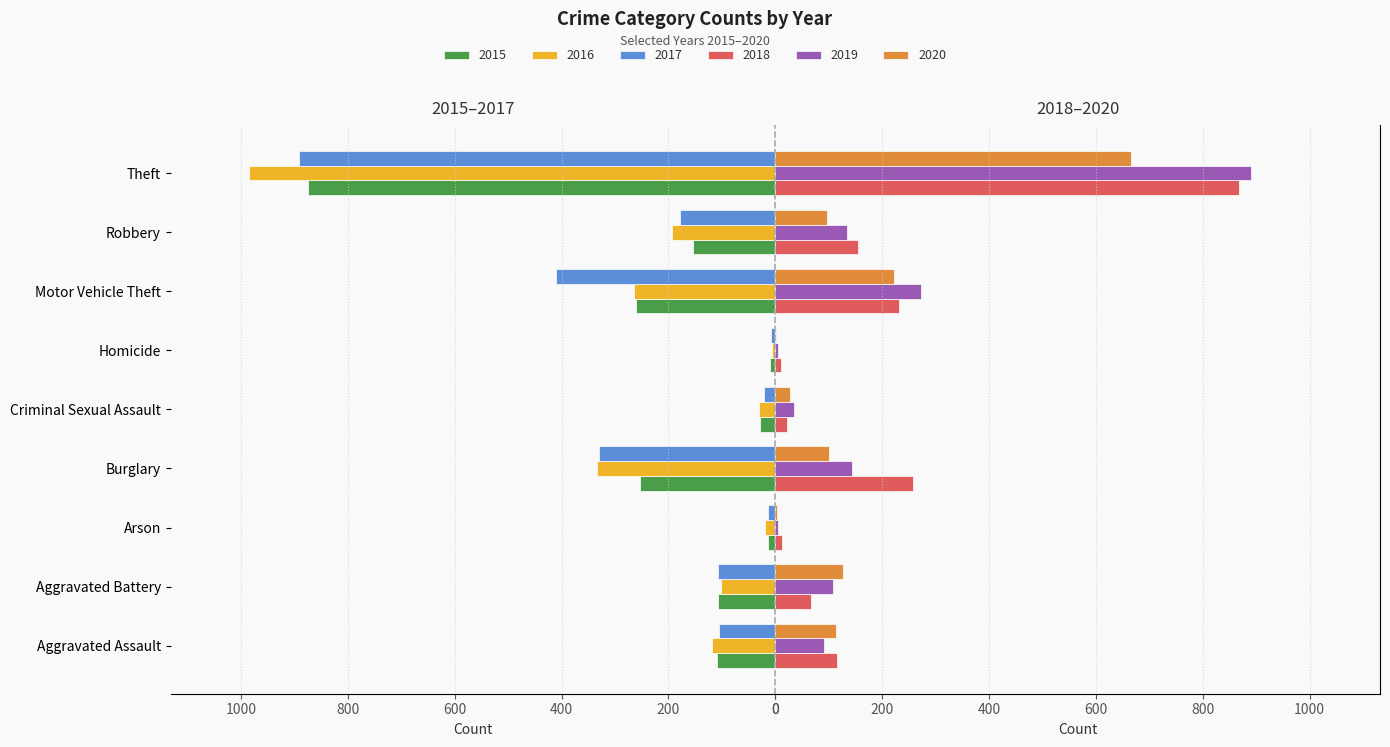

What is the difference between the 2020 values at Motor Vehicle Theft and Robbery?

125